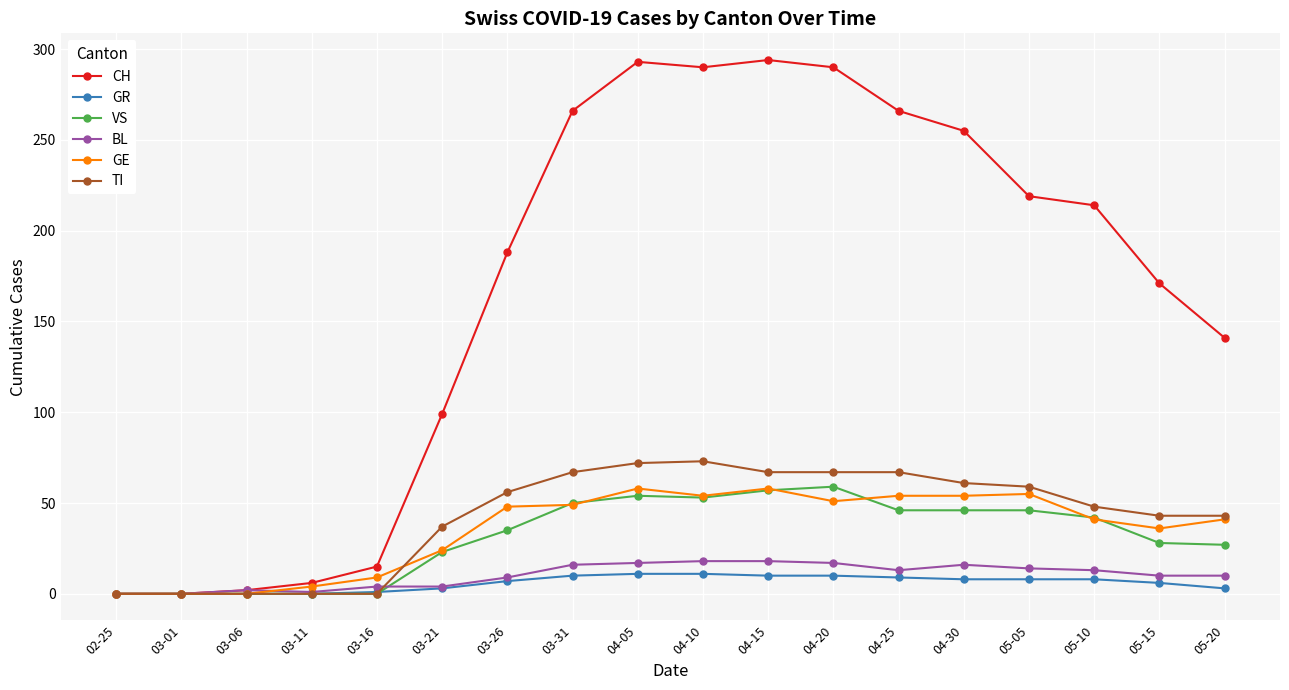

What position from the right is 03-21?

13